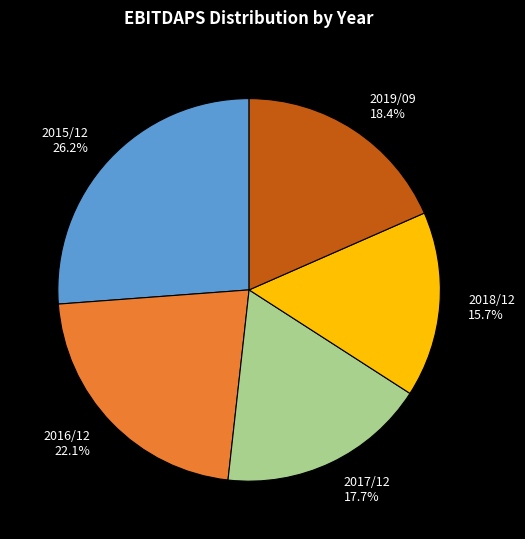

The 2018/12 slice represents 16% of the pie. True or false?

True